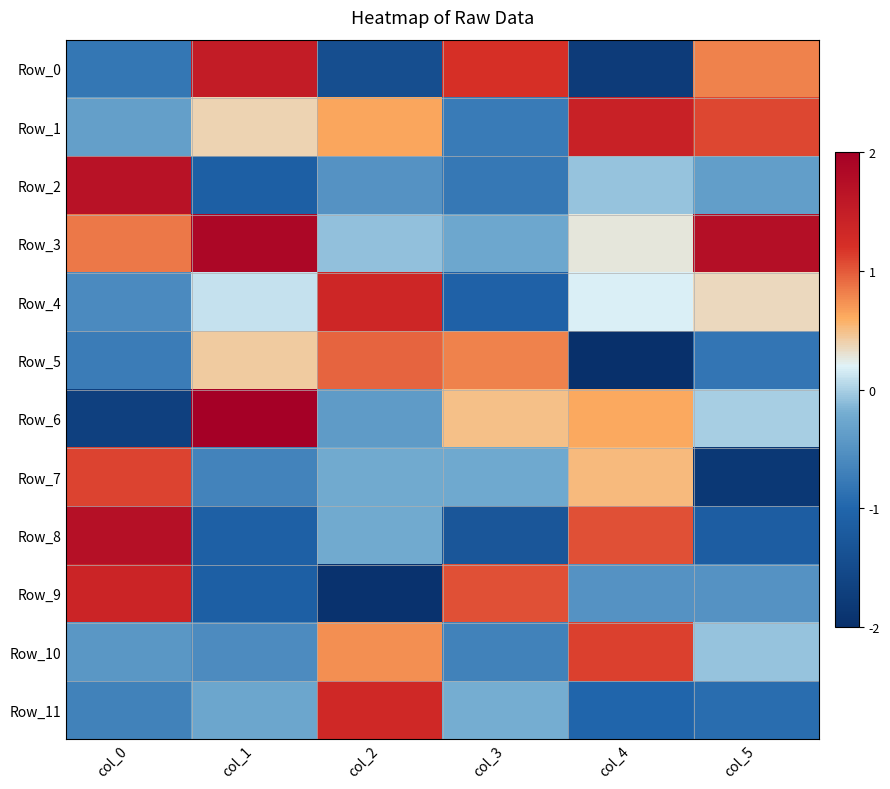

What is the difference between the highest and lowest values at col_4?

3.6